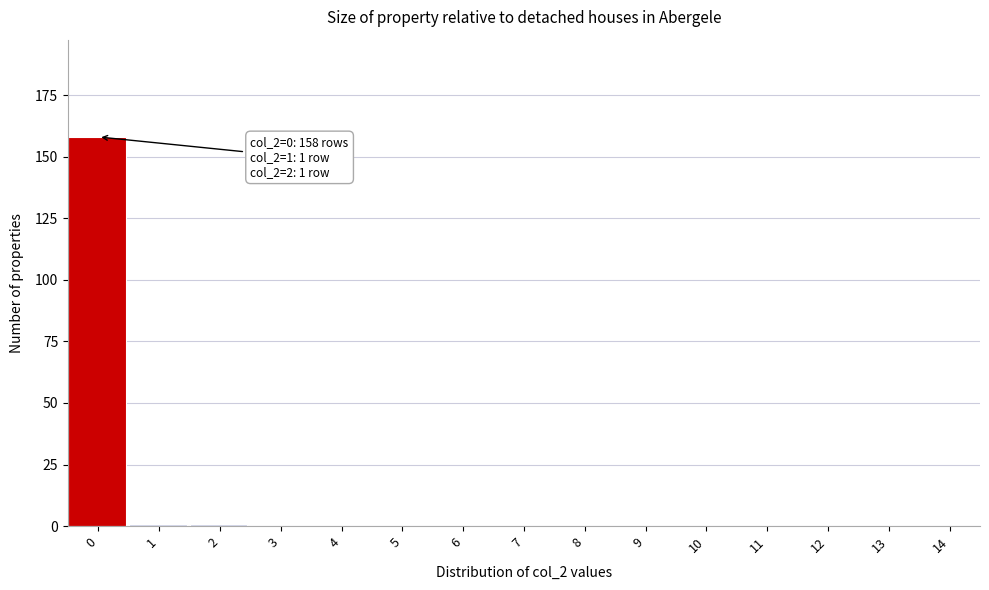

Reading left to right, what are all the values shown in this chart?

0=158	1=1	2=1	3=0	4=0	5=0	6=0	7=0	8=0	9=0	10=0	11=0	12=0	13=0	14=0